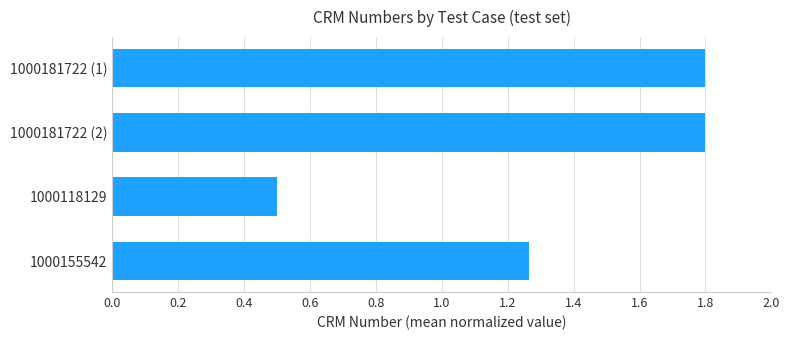

Between 1000155542 and 1000181722 (2), which is larger?

1000181722 (2)